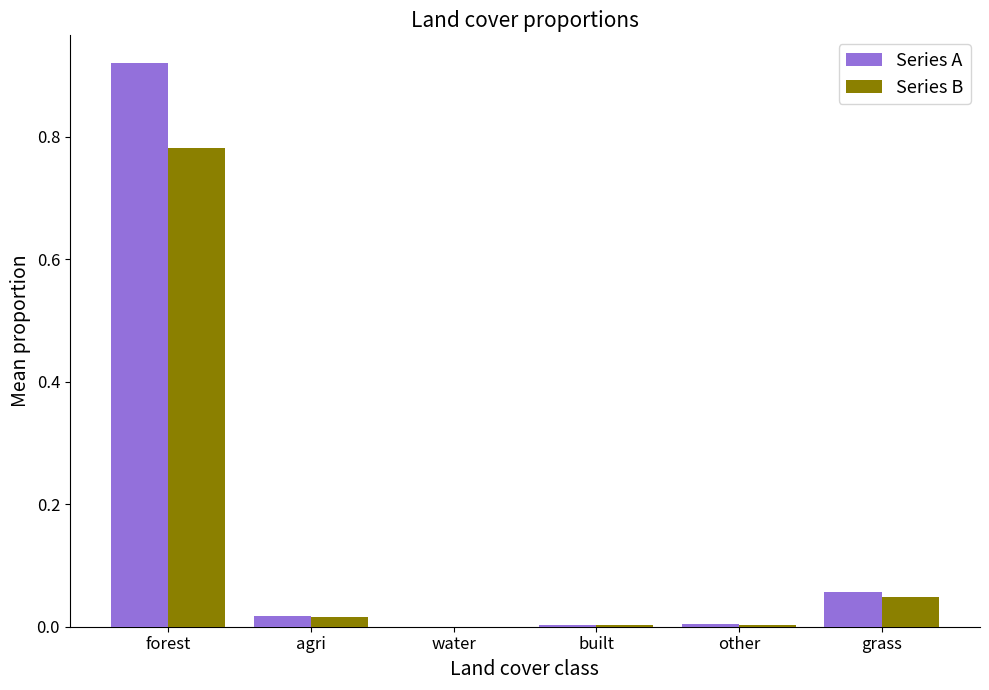

What is the sum of all Series A values?

1.0